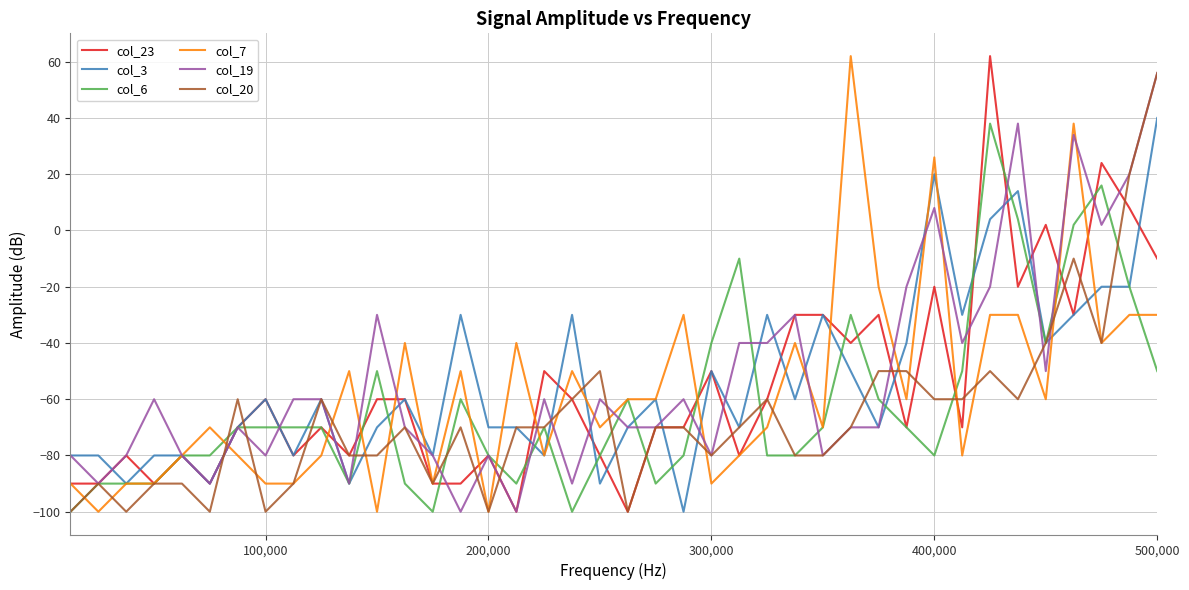

What is the highest value of the col_6 series?

38